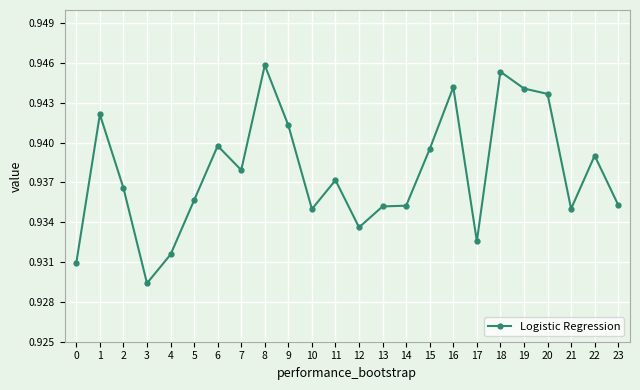

Which label corresponds to the smallest value in the chart?

3